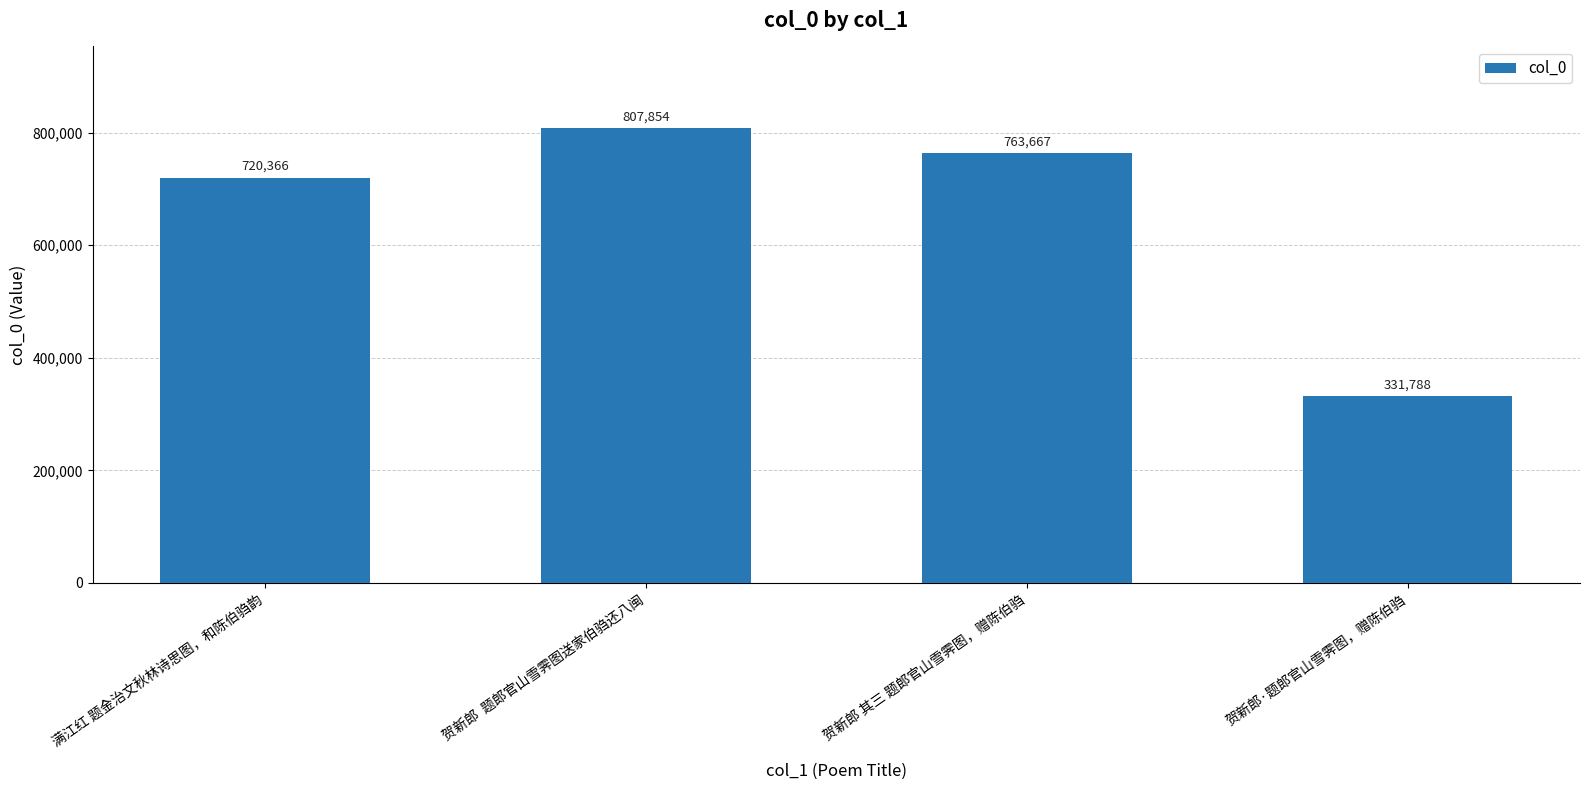

Does the chart contain stacked bars?

No